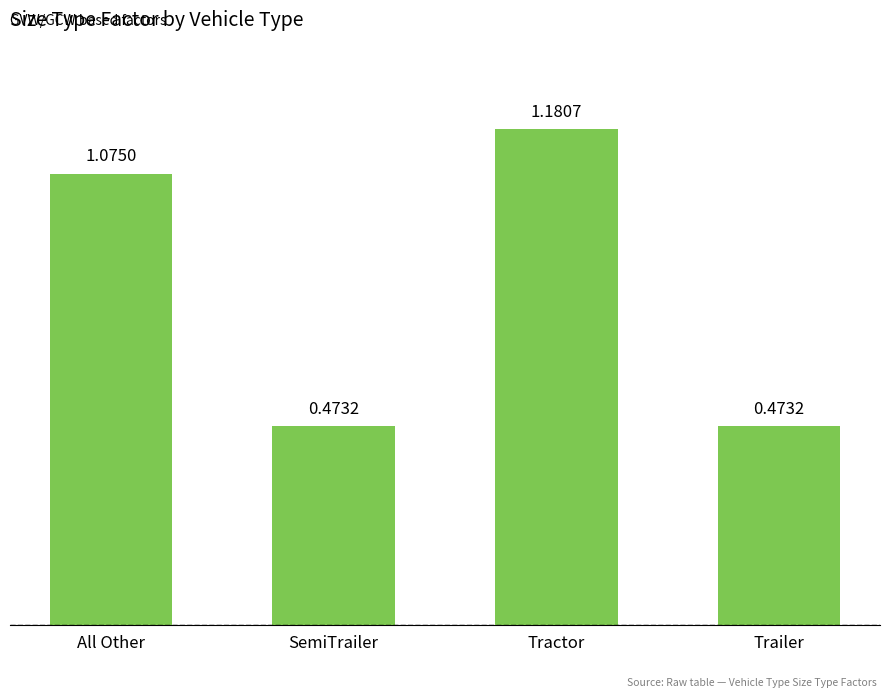

What is the label of the 1st bar from the right?

Trailer